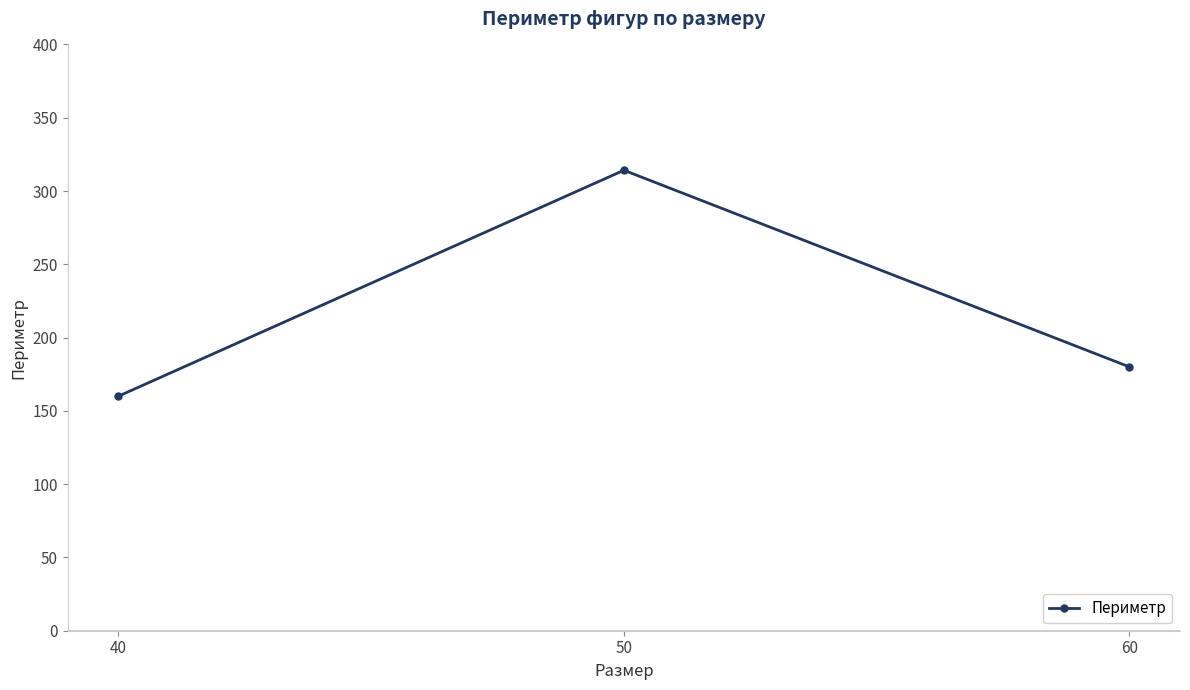

How many values are below 180?

1